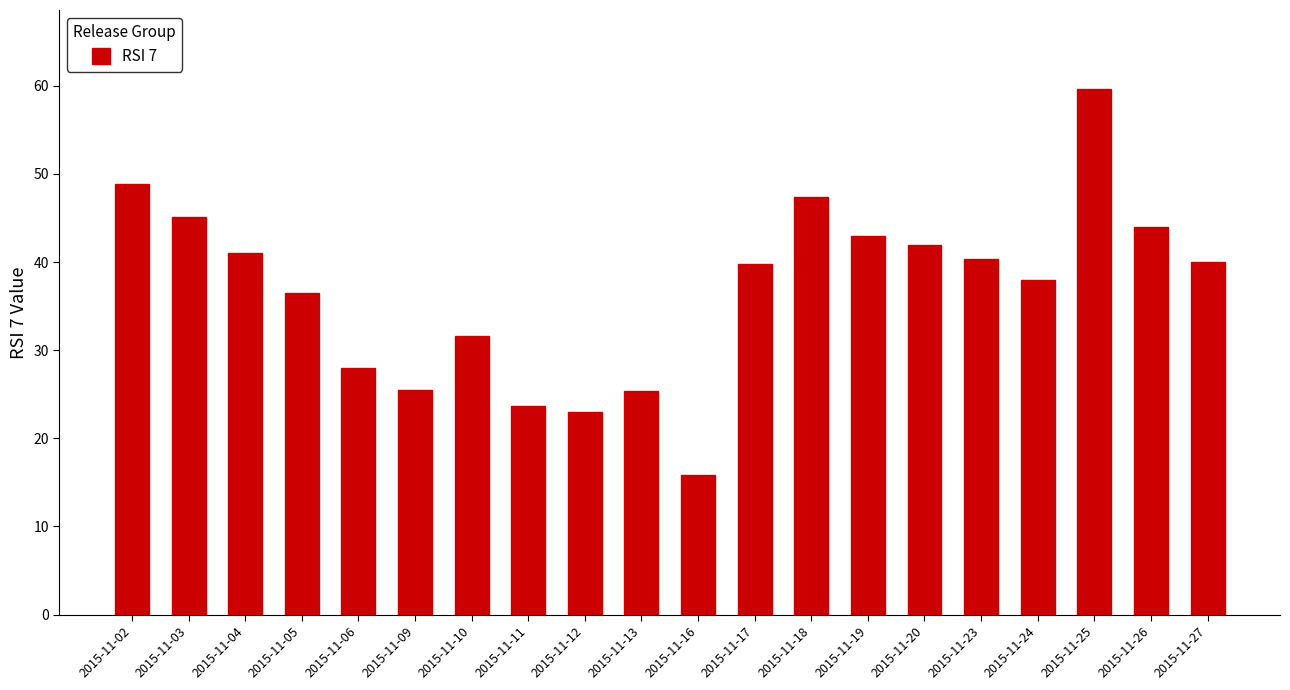

How many series are shown in this chart?

1